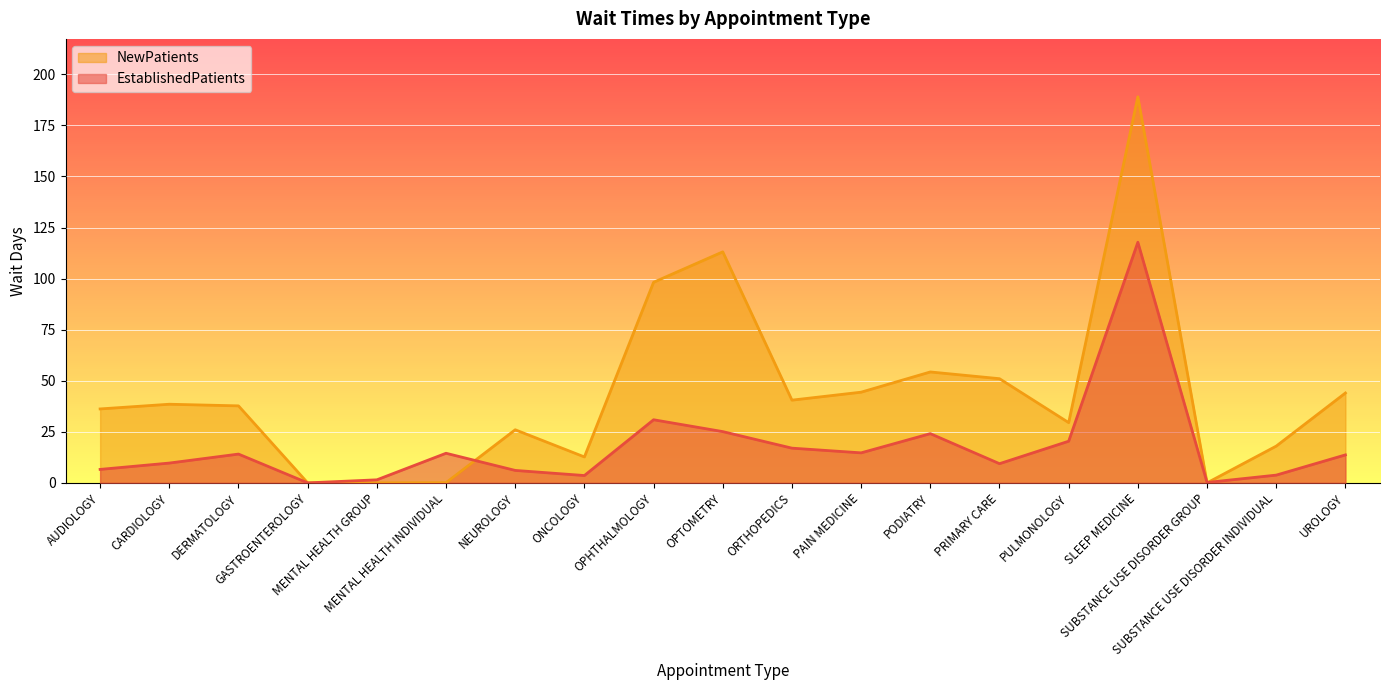

Which category has the lowest value in the NewPatients series?

GASTROENTEROLOGY